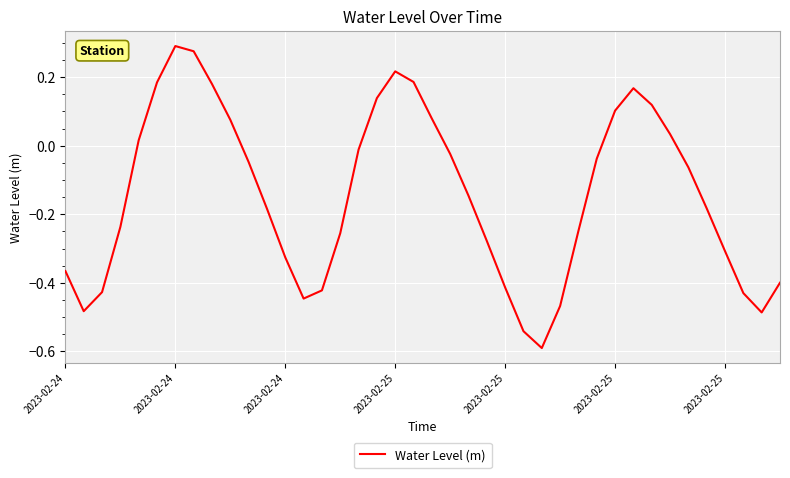

What is the difference between the second highest and second lowest values?

0.8